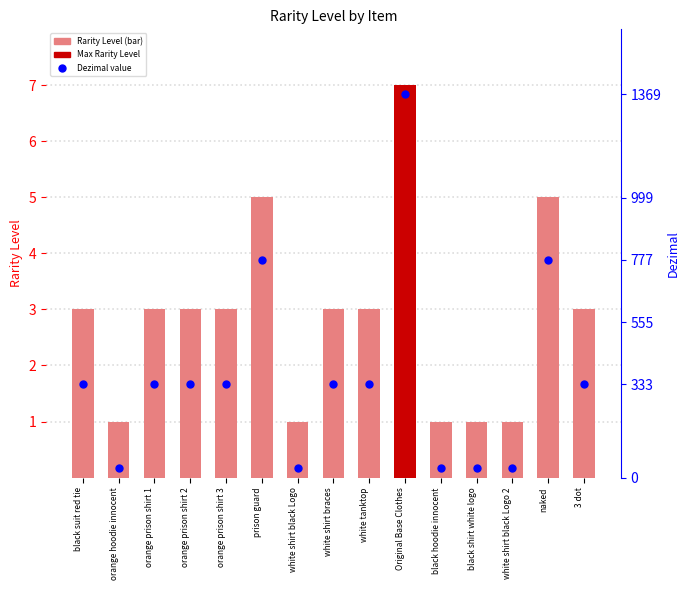

At how many categories does at least one series exceed 99?

10